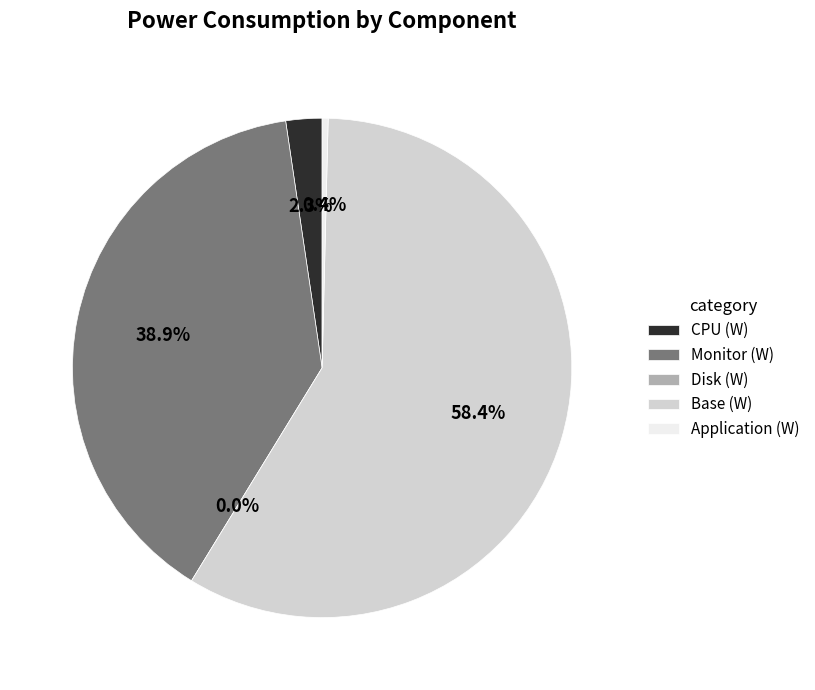

Which slice is the smallest?

Disk (W)